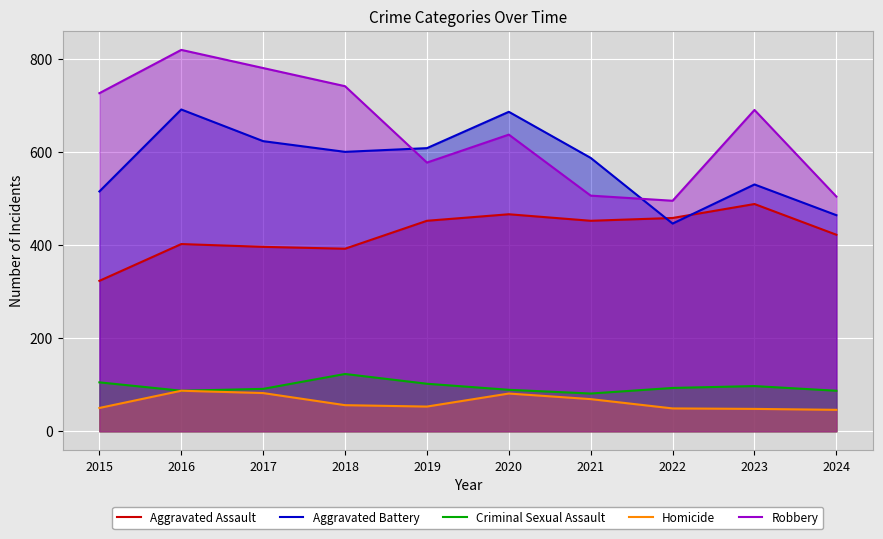

Is the value of Criminal Sexual Assault at 2022 greater than the value of Aggravated Battery at 2020?

No